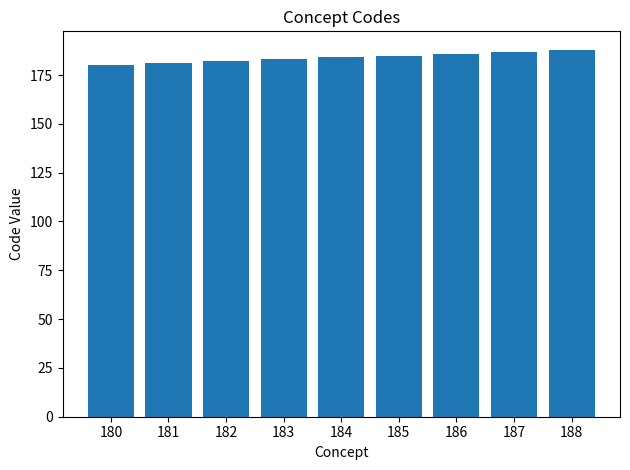

Is it true that the value at 186 is 325?

False